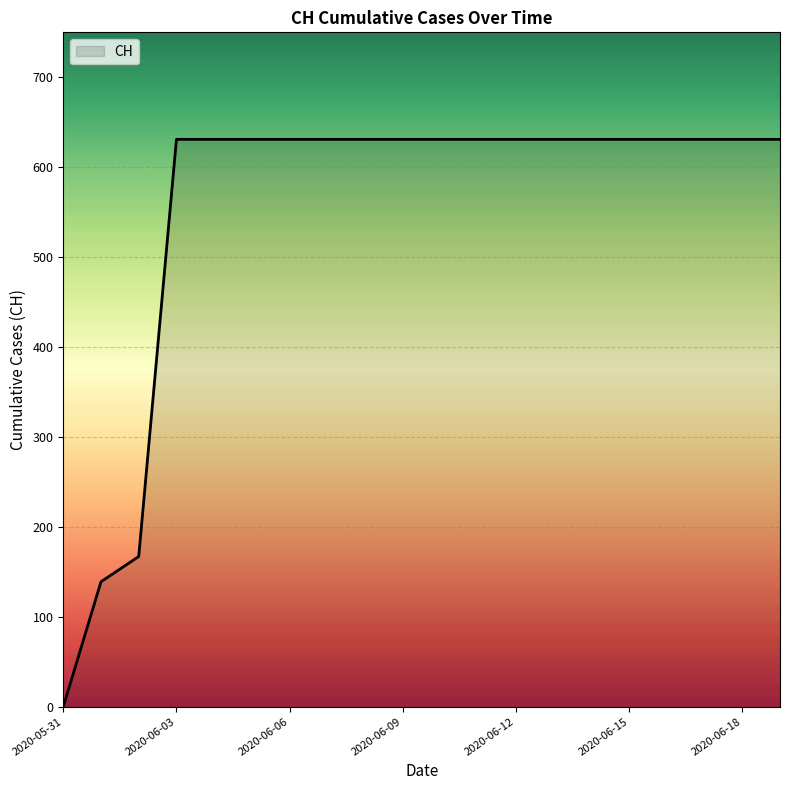

What is the average value?

552